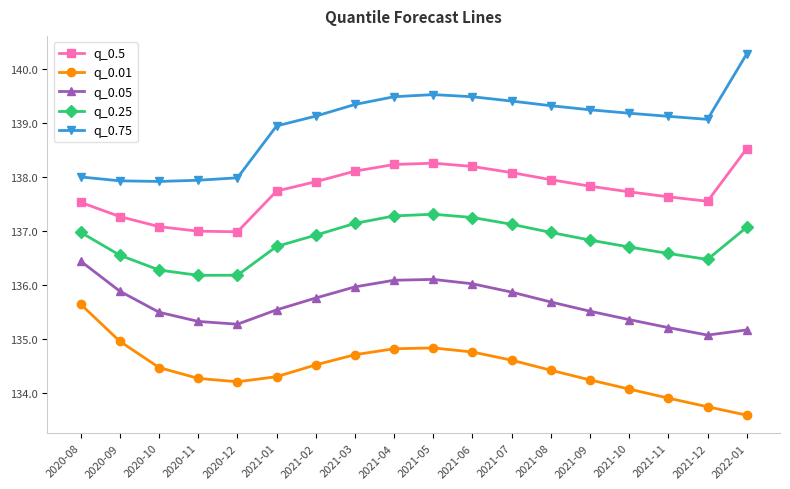

True or false: q_0.5 and q_0.25 cross at least once.

False